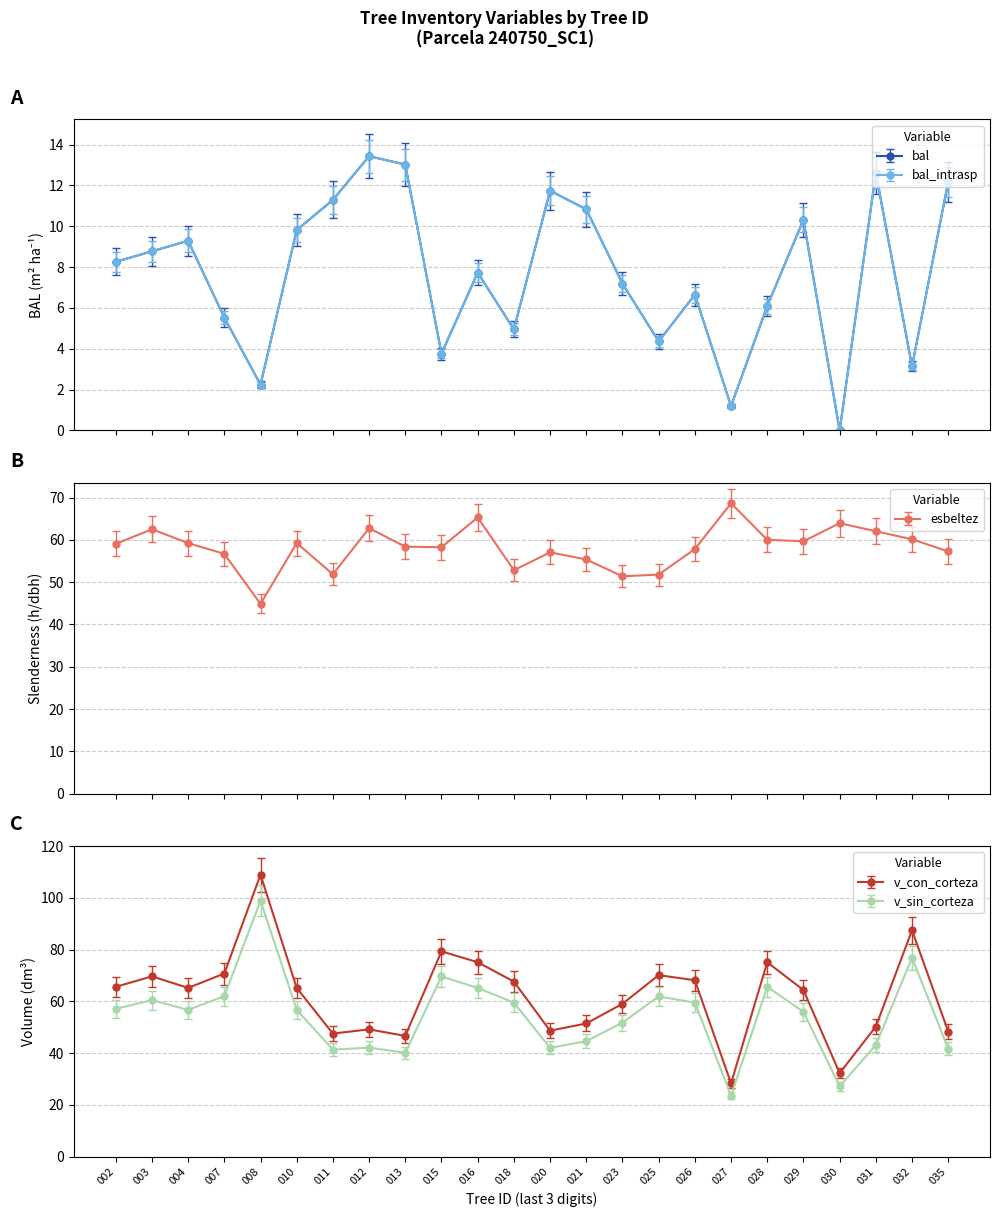

What is the value of the v_con_corteza point at the 12th from the left?

67.6